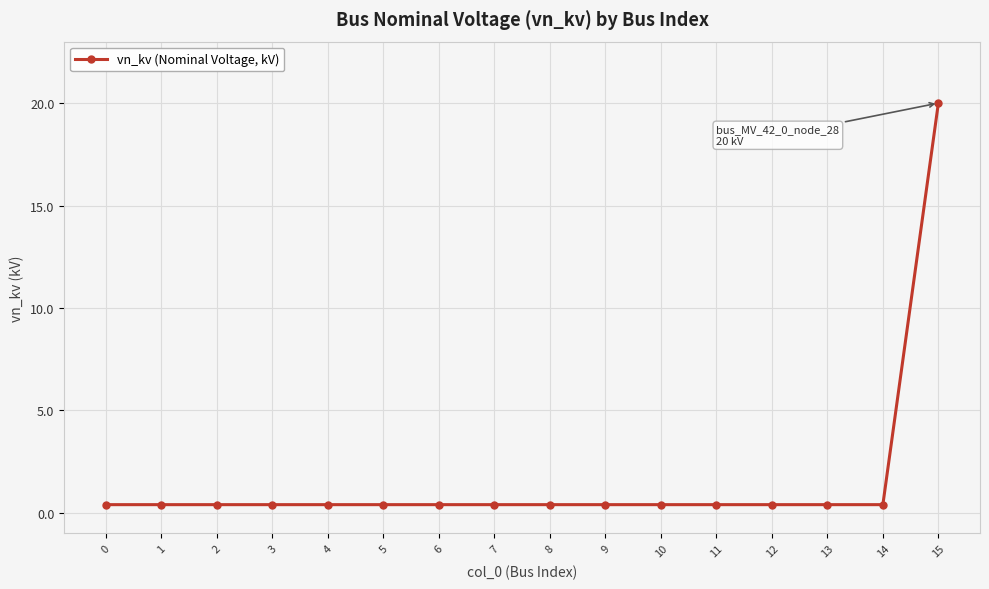

The chart shows a value of 0.4 at 10. True or false?

True